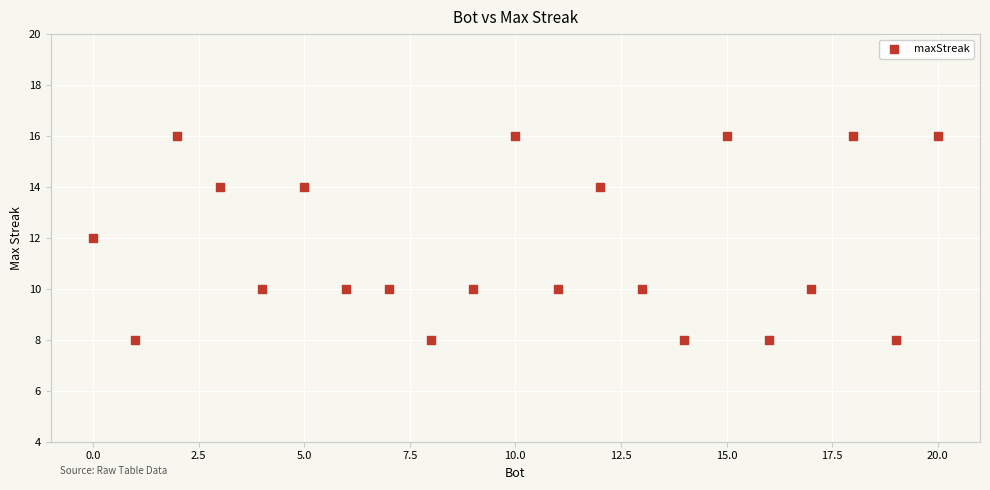

What is the range of X values (max minus min)?

20